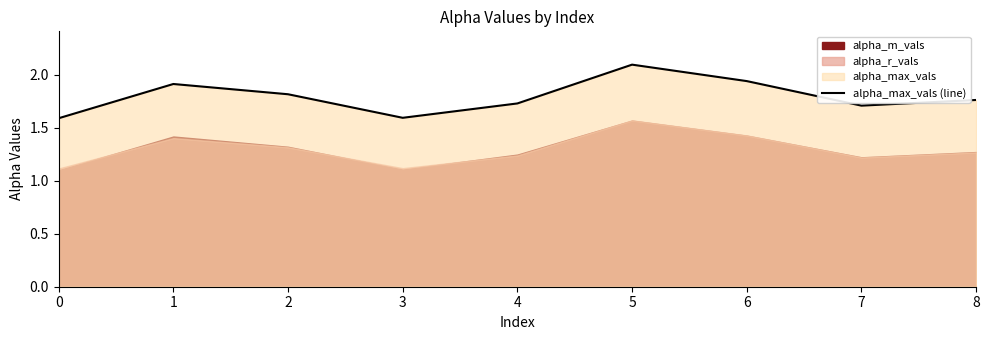

How many categories are shown in the chart?

9